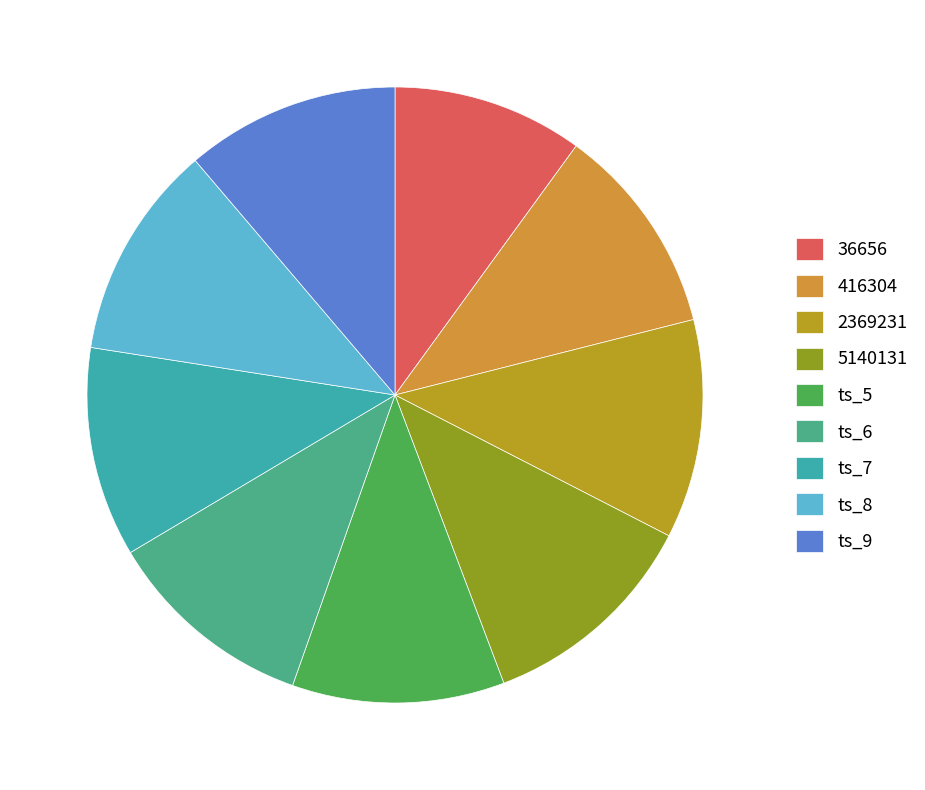

Which slice is the smallest?

36656